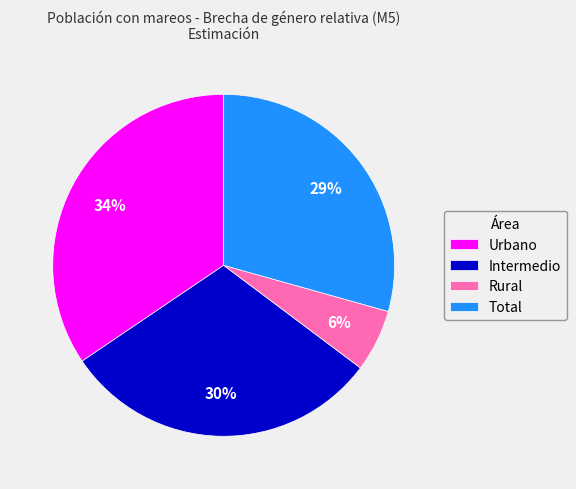

The Urbano slice represents 48% of the pie. True or false?

False